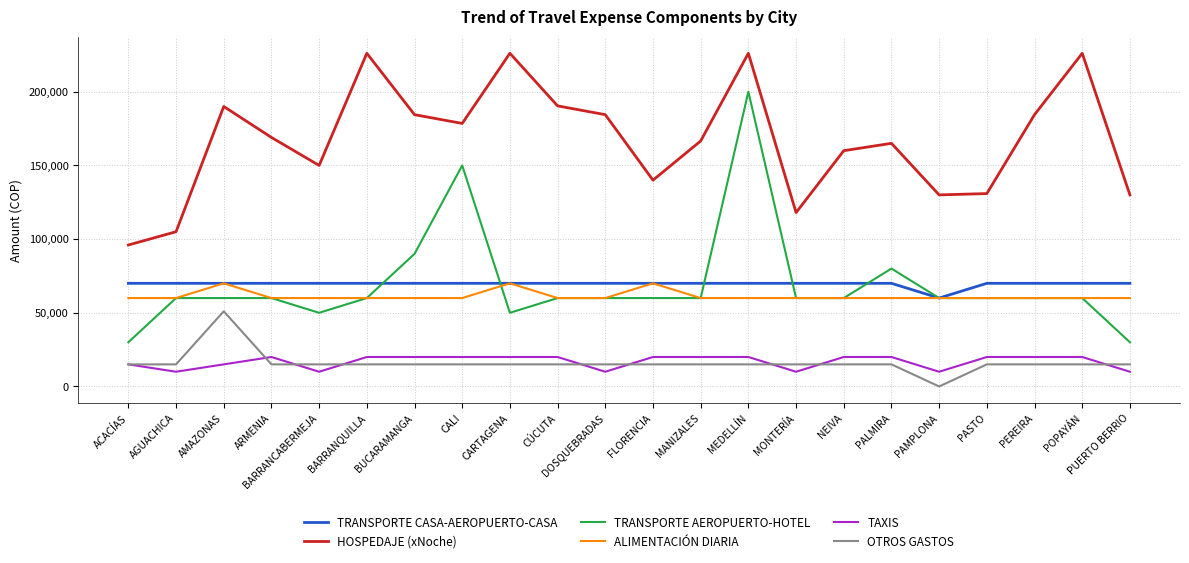

Is it true that HOSPEDAJE (xNoche) equals 306084 at MEDELLÍN?

False